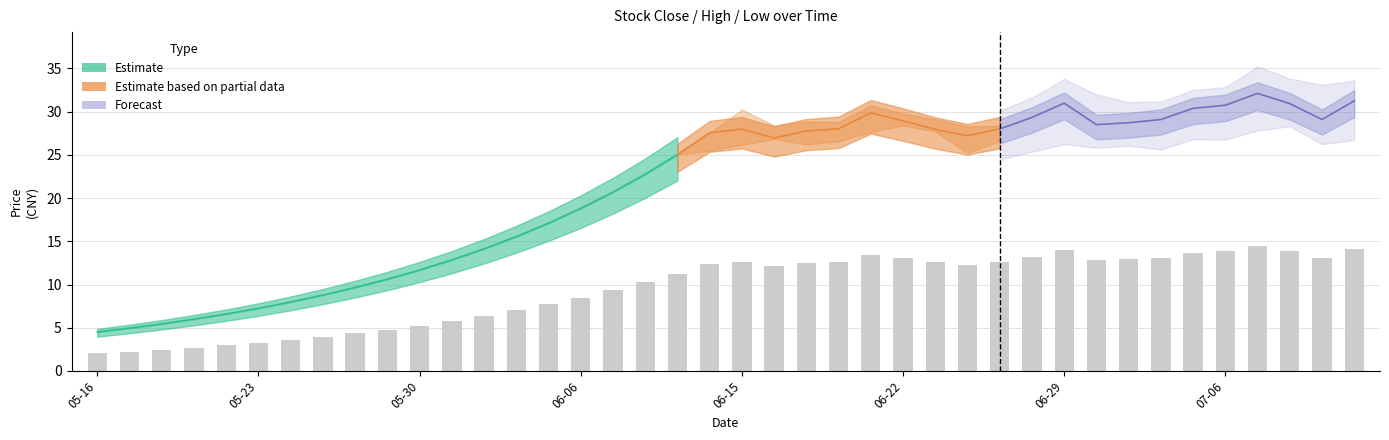

At how many categories does at least one series exceed 13?

28